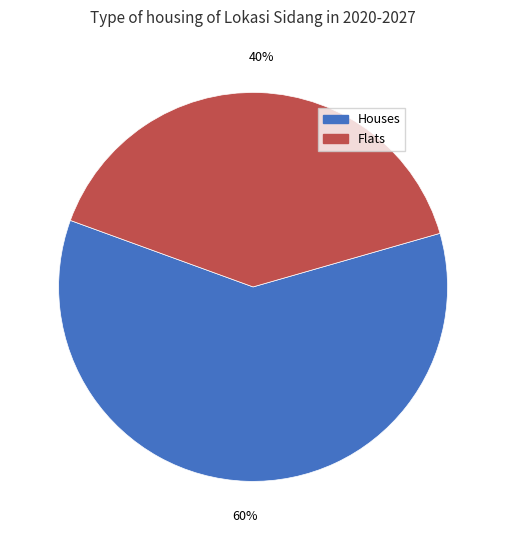

To the nearest percent, what is the difference between the largest and smallest slice percentages?

20%